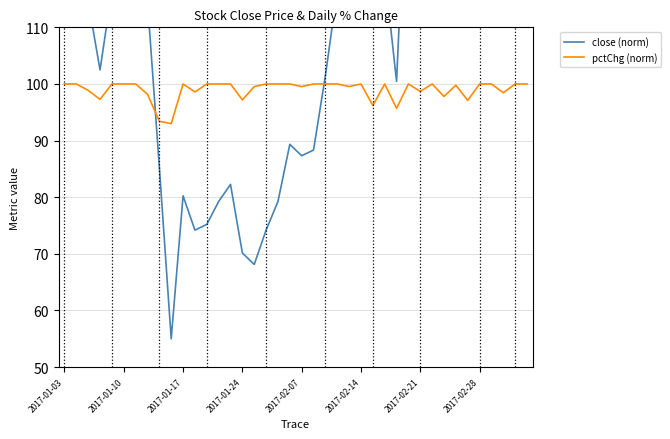

What are all the series names shown in the legend?

close (norm), pctChg (norm)